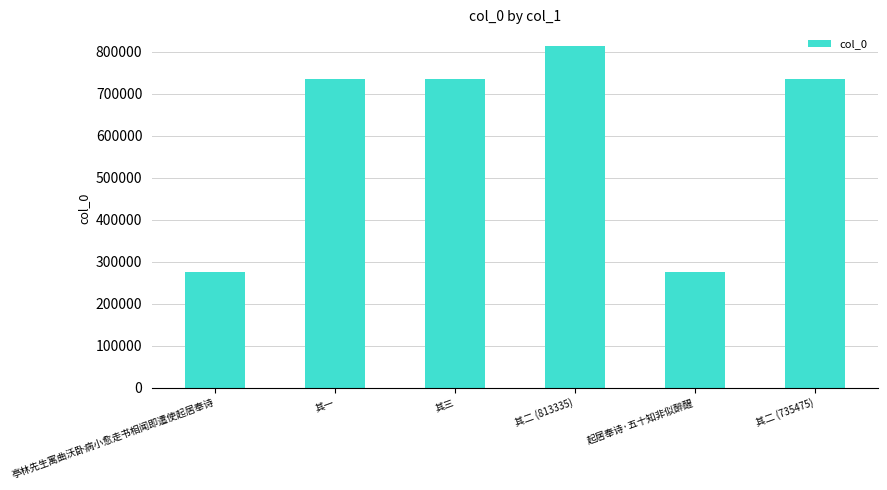

What is the sum of all values?

3569821